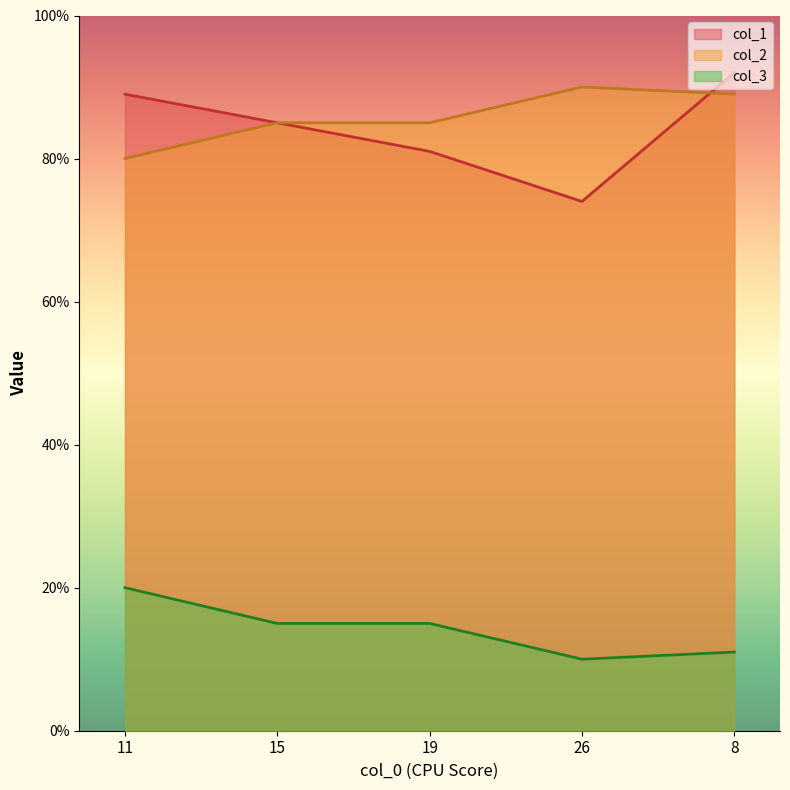

What is the total value across all series at 26?

174